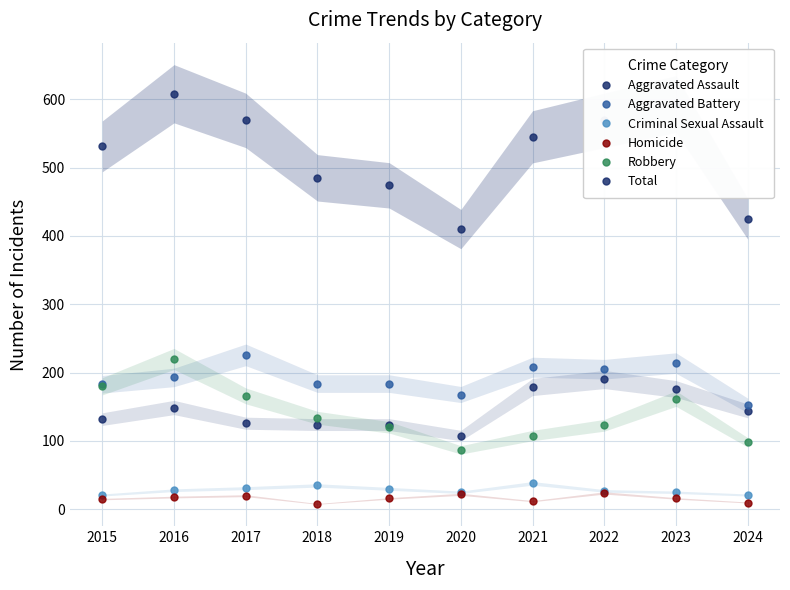

True or false: Homicide and Total cross at least once.

False